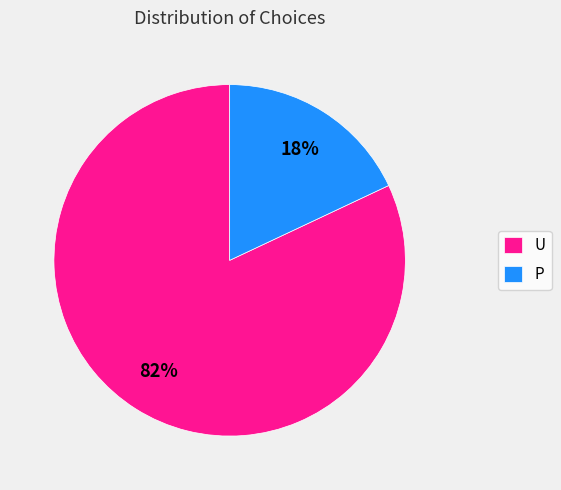

Is the sum of P and U greater than half?

Yes